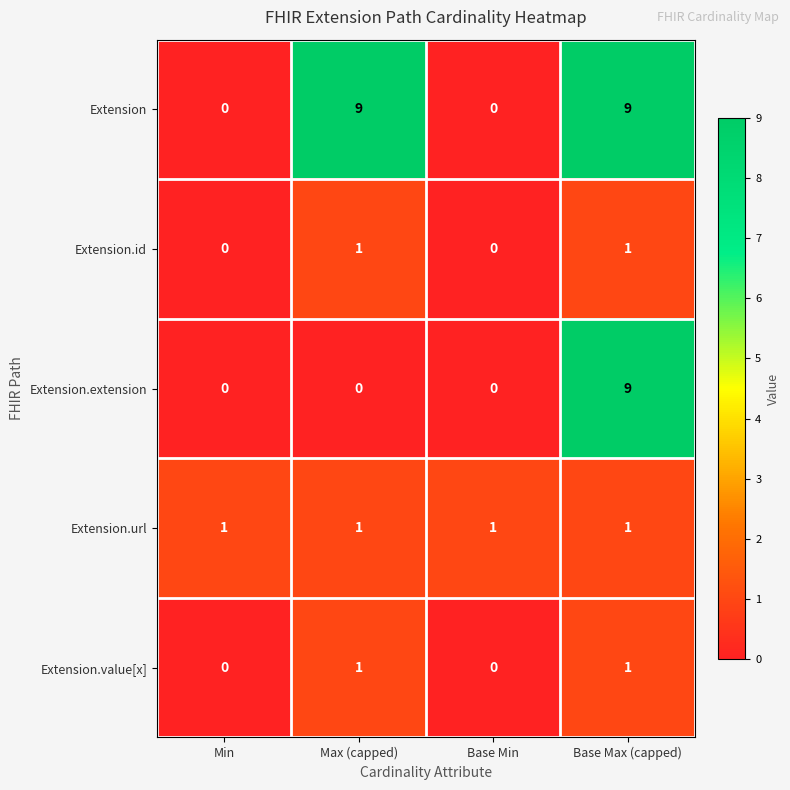

What is the spread (max minus min) of values at Max (capped)?

9